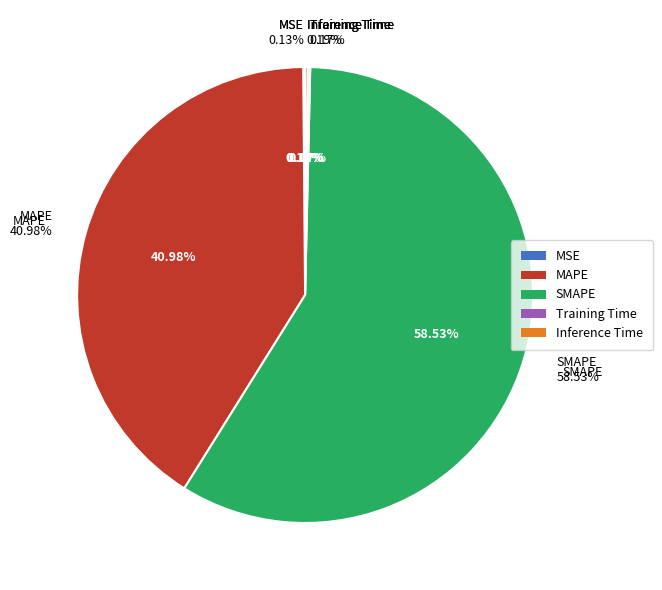

Between Inference Time and MAPE, which is larger?

MAPE